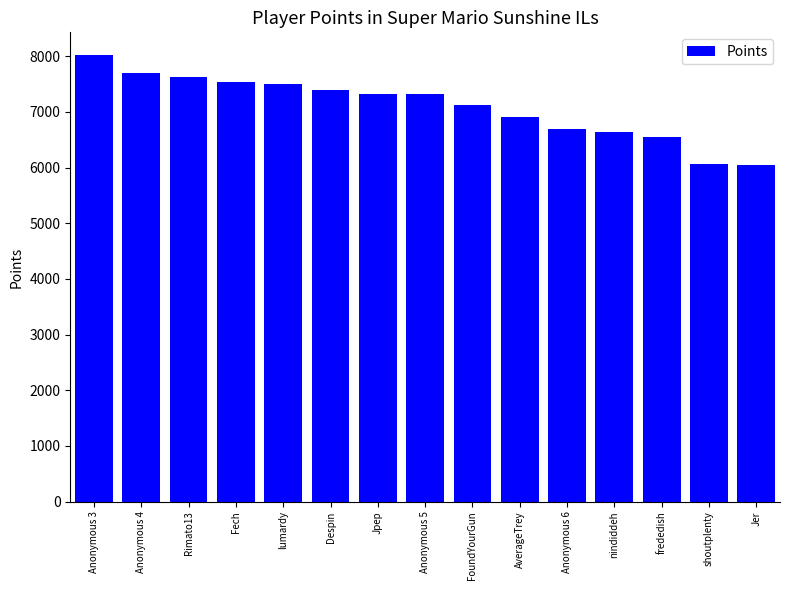

What is the average value?

7097